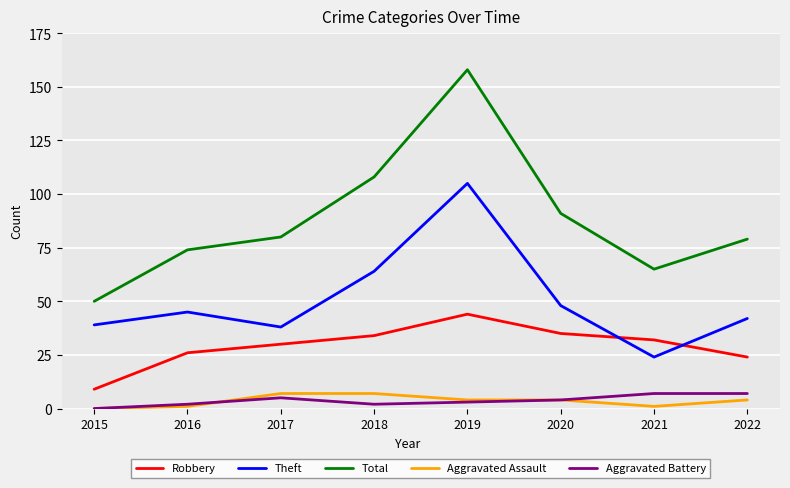

True or false: Total has more than 1 interior local peaks.

False